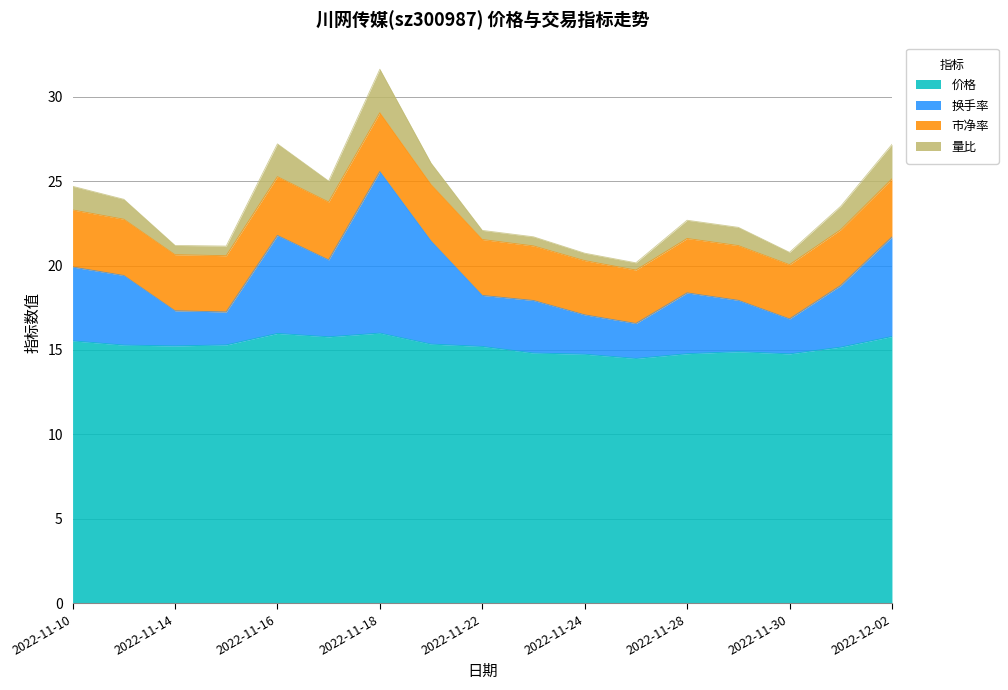

At which label does 换手率 first exceed 18?

2022-11-10